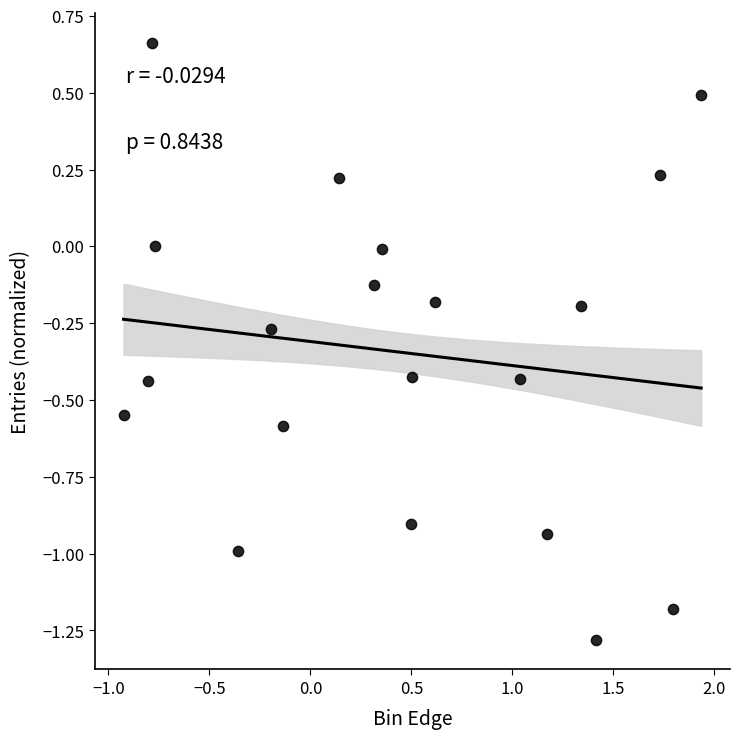

What is the range of Y values (max minus min)?

1.9